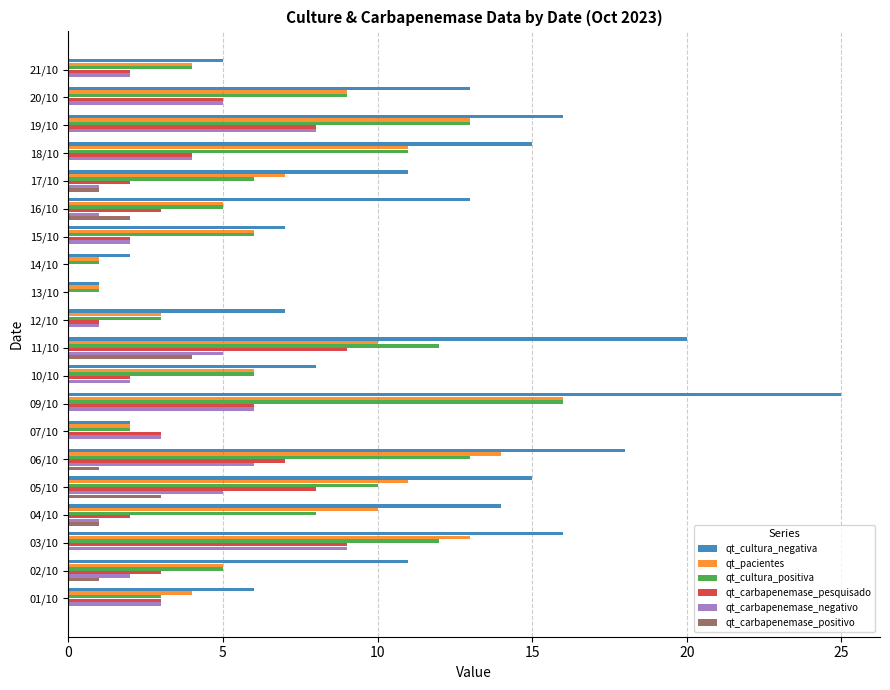

The qt_carbapenemase_negativo series shows 2 at 02/10. True or false?

True